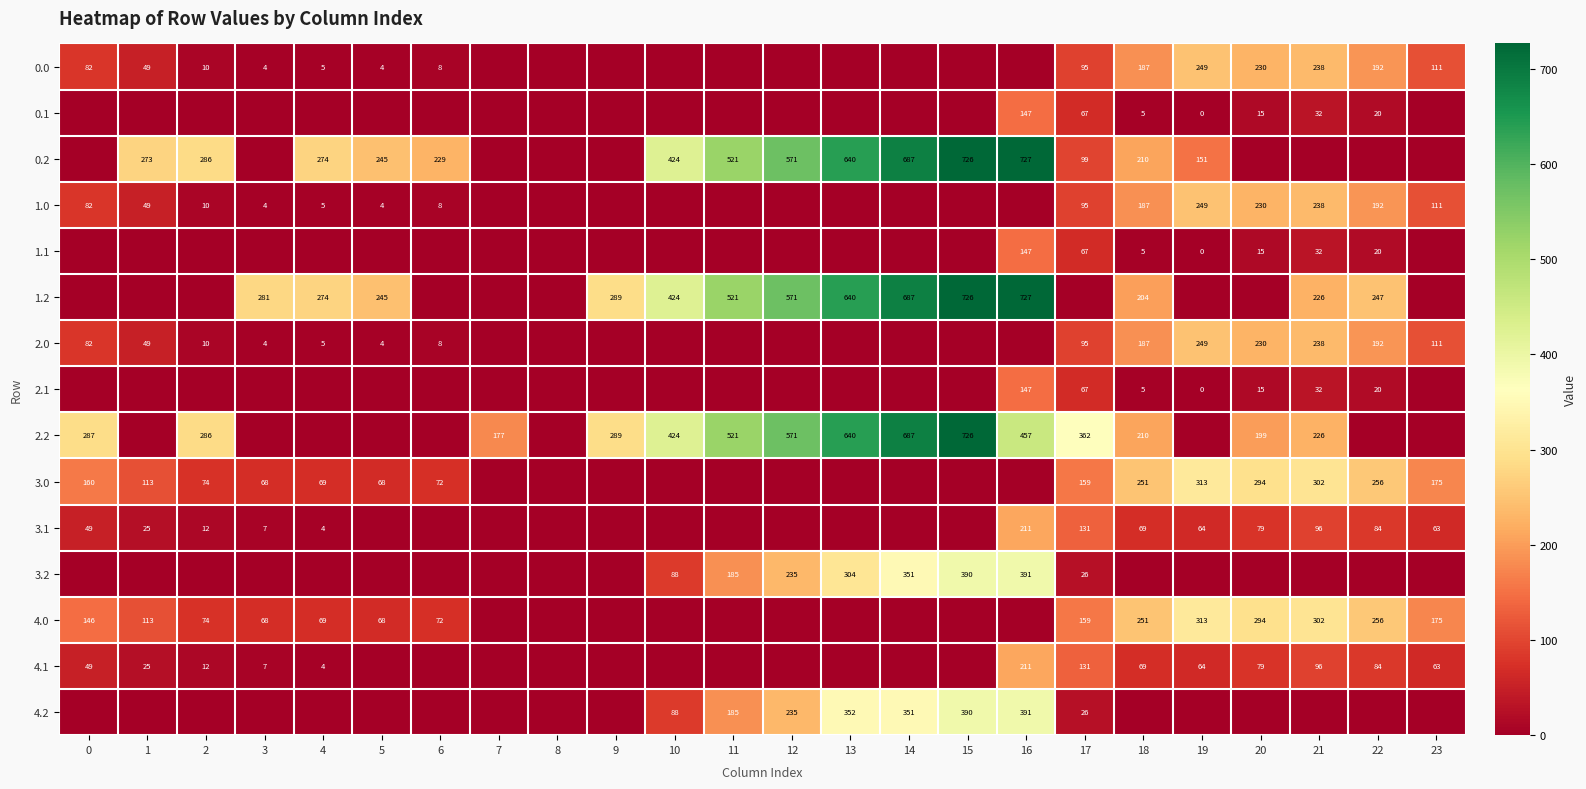

The value of 3.0 at 18 is 82. True or false?

False